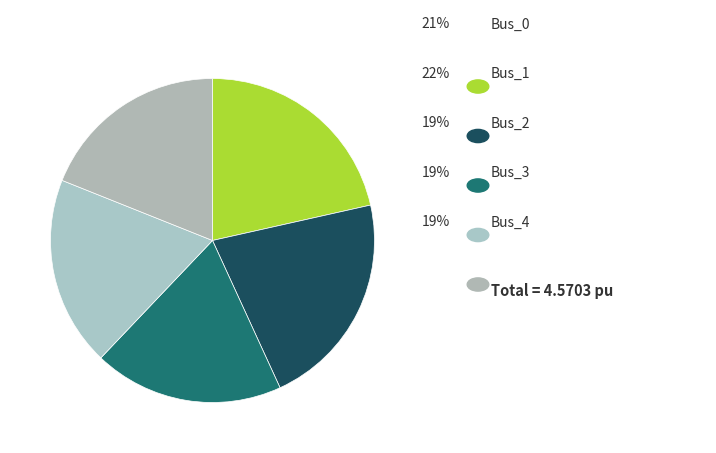

Combined, do Bus_2 and Bus_4 account for over 50%?

No